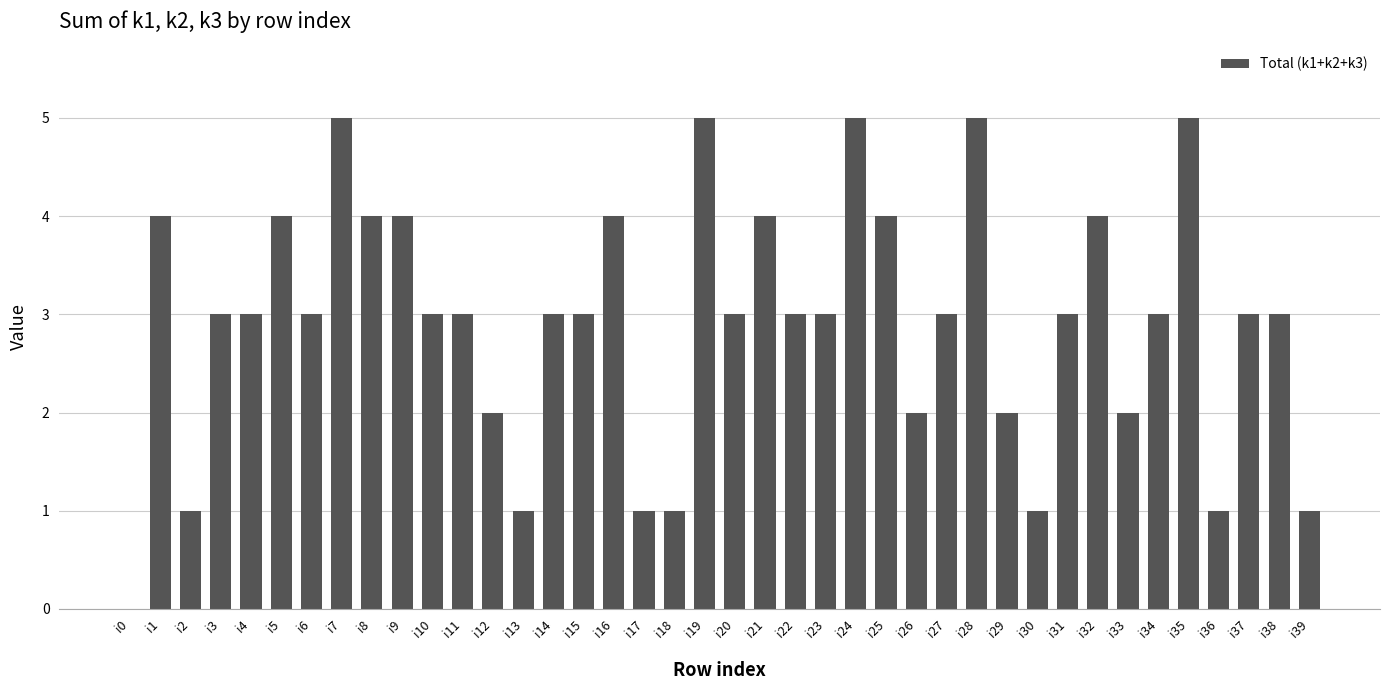

What is the sum of the values at i16 and i21?

8